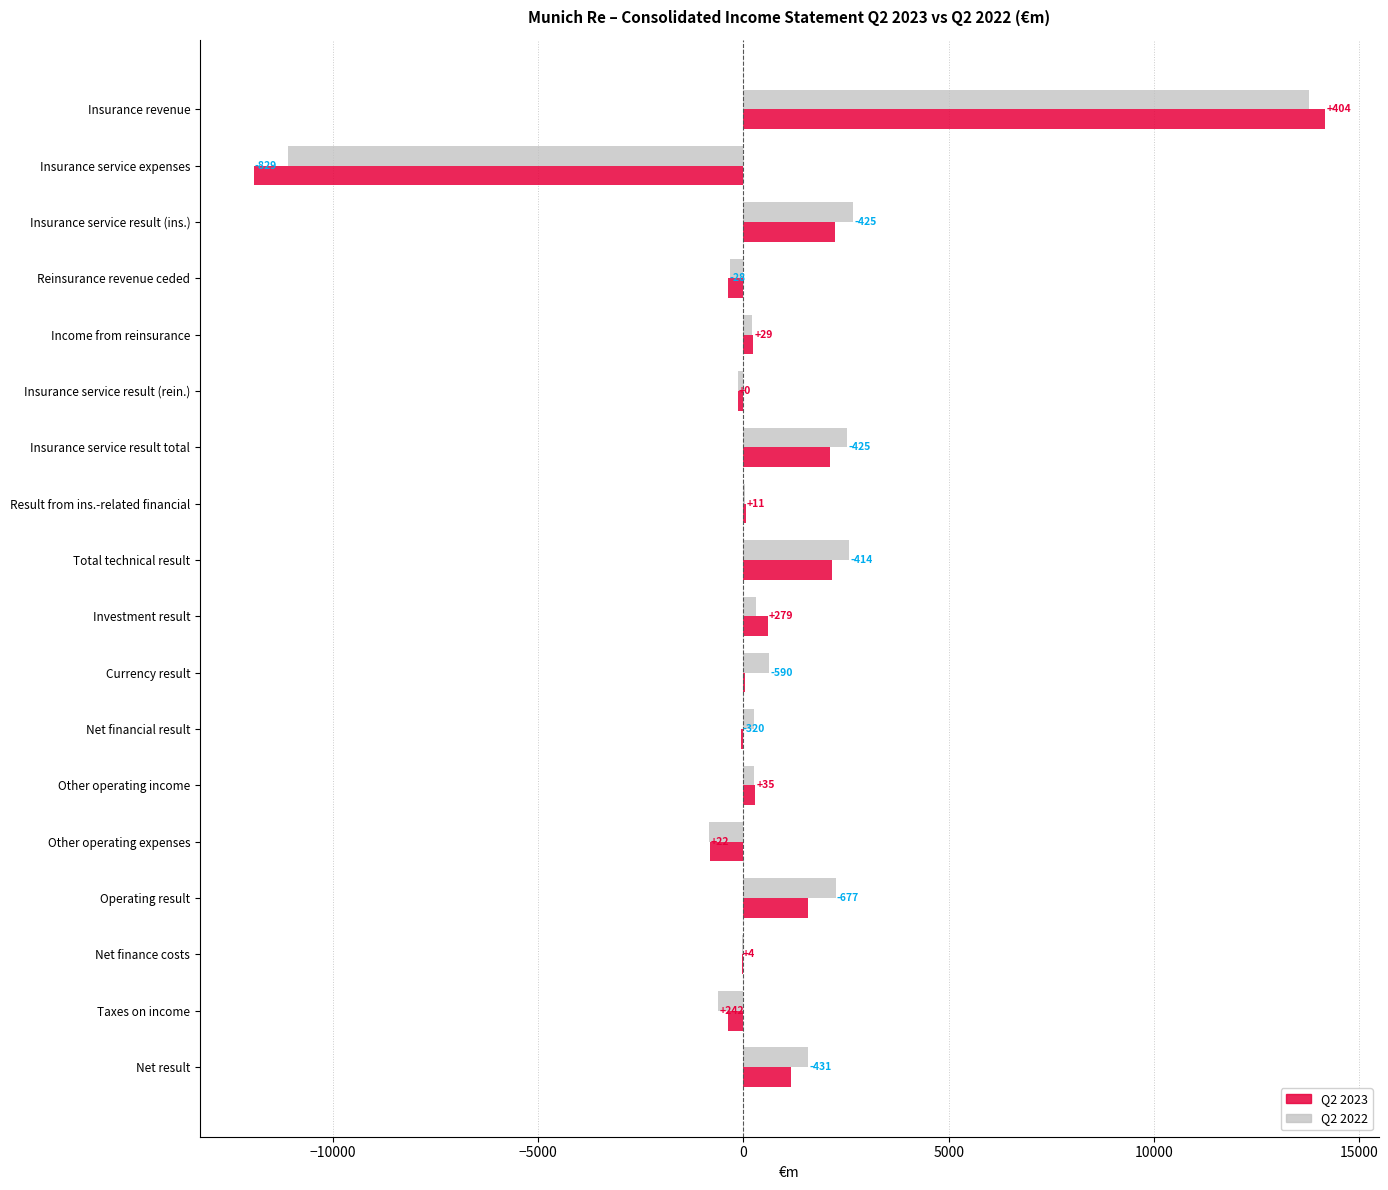

What are all the series names shown in the legend?

Q2 2023, Q2 2022